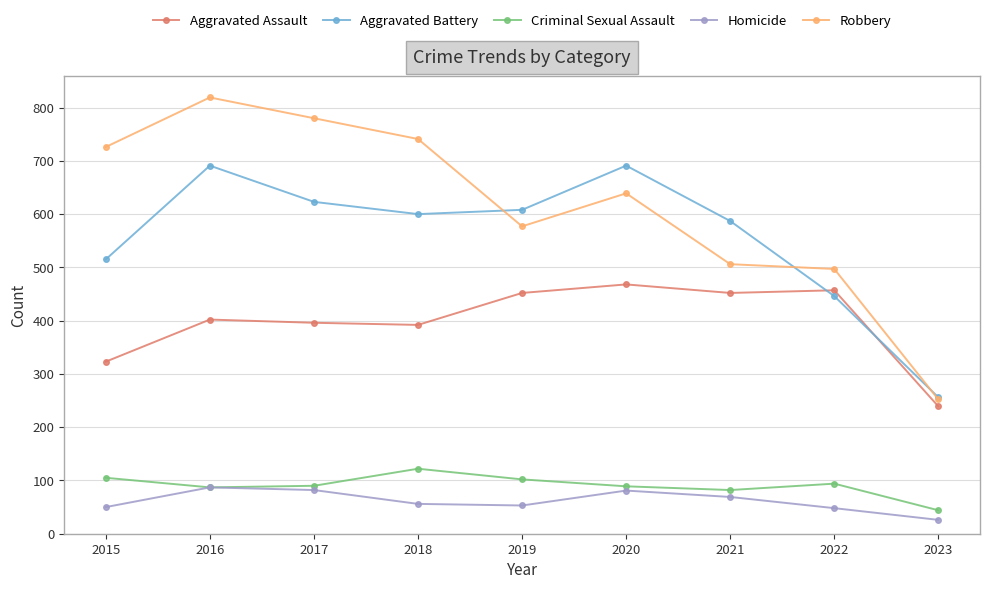

Which series has the largest range (max minus min)?

Robbery